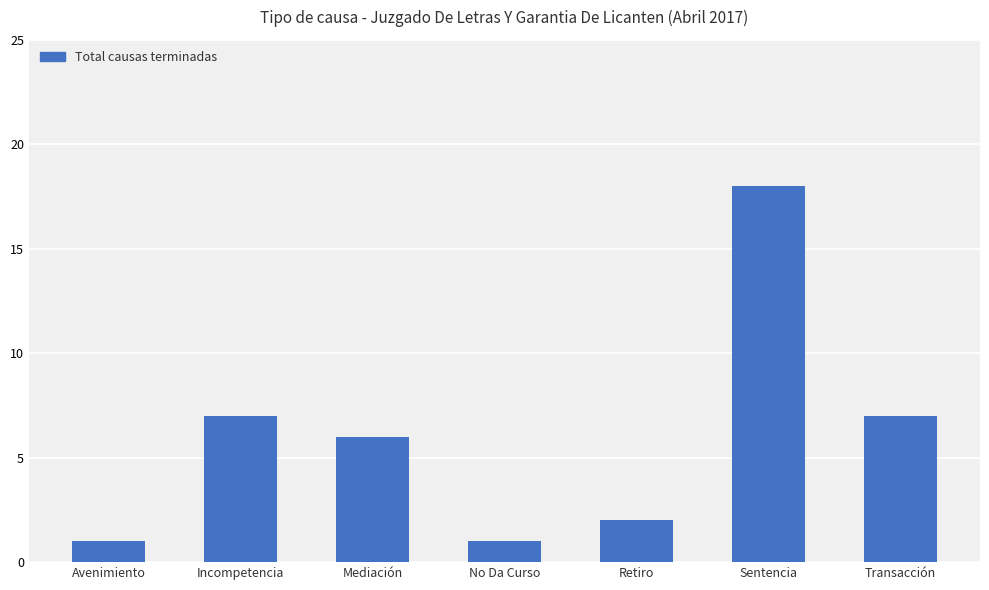

The value at Avenimiento is 1. True or false?

True